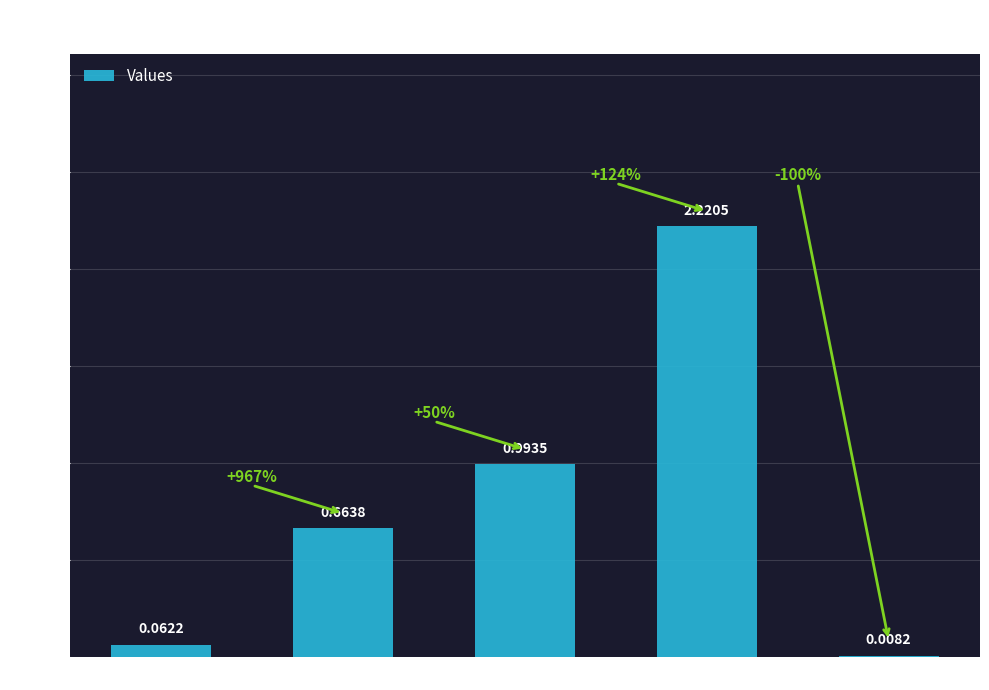

Which category has the highest value across all series?

Training Time